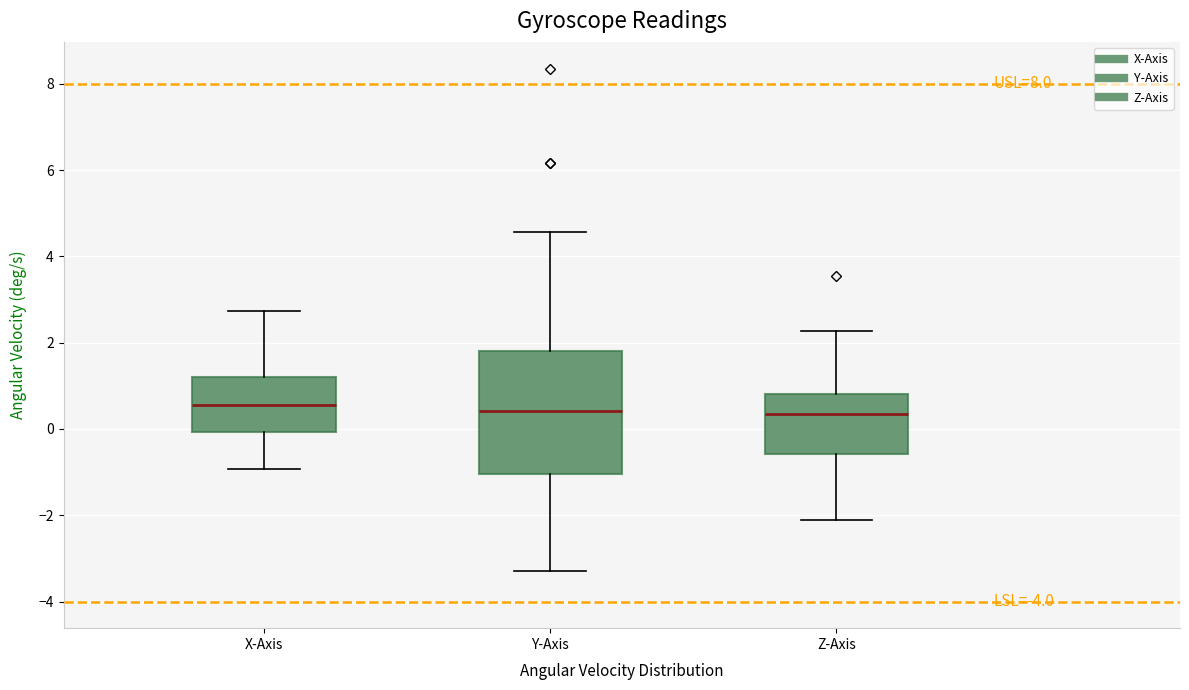

Reading left to right, read every box against the y-axis: the position of its median line, the range the box covers, and the ends of its whiskers. The values are not printed on the chart, so give them approximately, as read against the axis.

X-Axis: median 0.6, box 0.0 to 1.2, whiskers -1.0 to 2.8
Y-Axis: median 0.4, box -1.0 to 1.8, whiskers -3.2 to 4.6
Z-Axis: median 0.4, box -0.6 to 0.8, whiskers -2.2 to 2.2